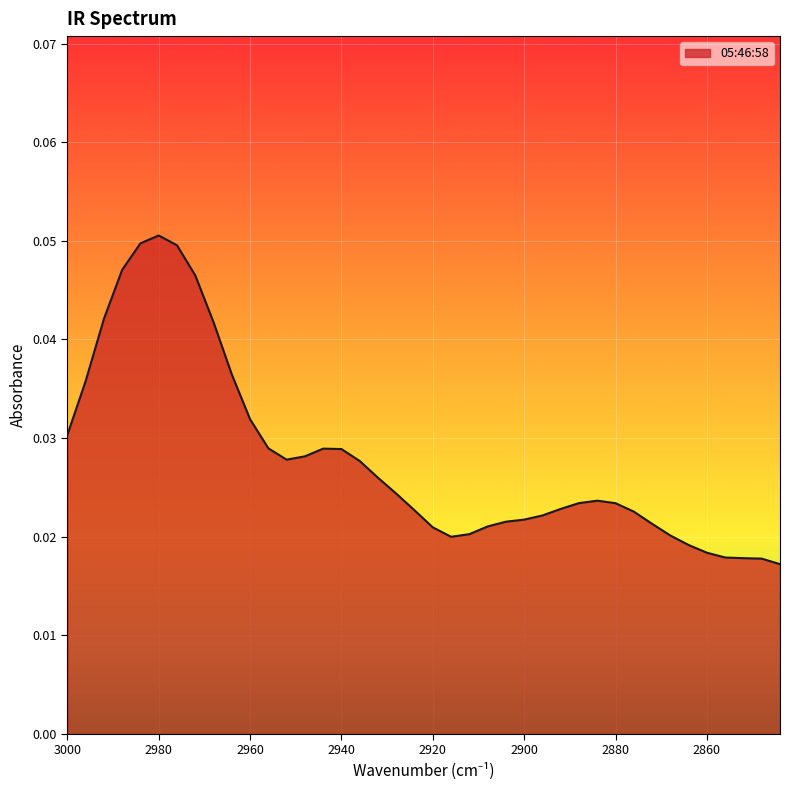

List the labels in order of value, largest first.

2980, 2984, 2976, 2988, 2972, 2992, 2968, 2964, 2996, 2960, 3000, 2956, 2944, 2940, 2948, 2952, 2936, 2932, 2928, 2884, 2888, 2880, 2892, 2924, 2876, 2896, 2900, 2904, 2872, 2908, 2920, 2912, 2868, 2916, 2864, 2860, 2856, 2852, 2848, 2844